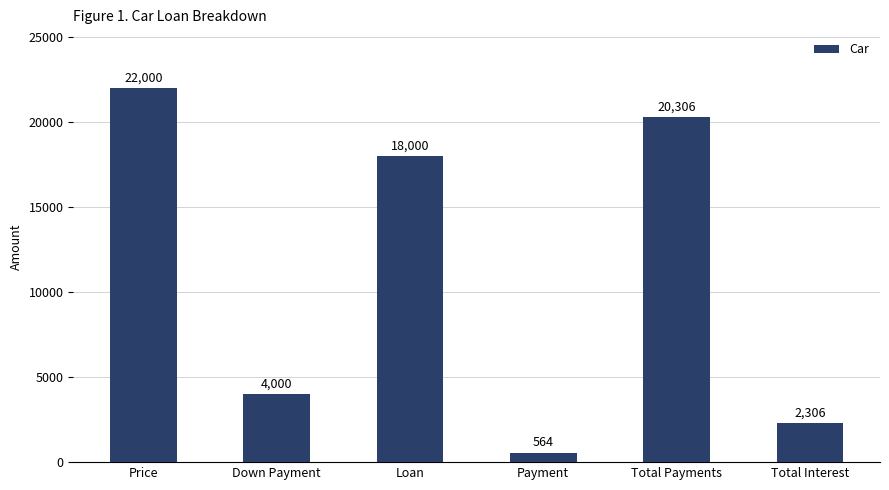

What is the sum of all values?

67176.0